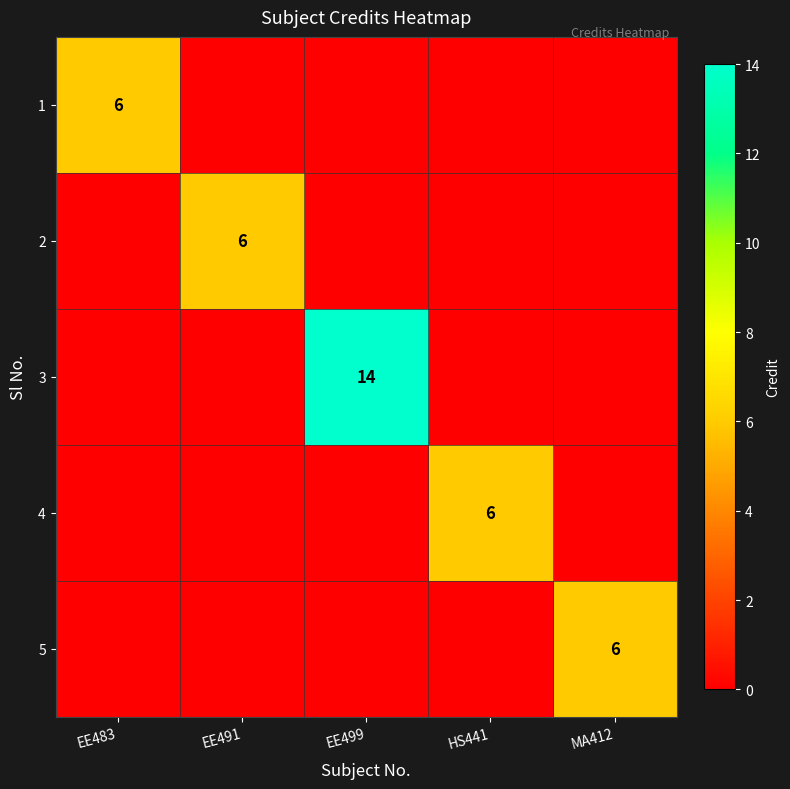

Count the number of categories in the chart.

5